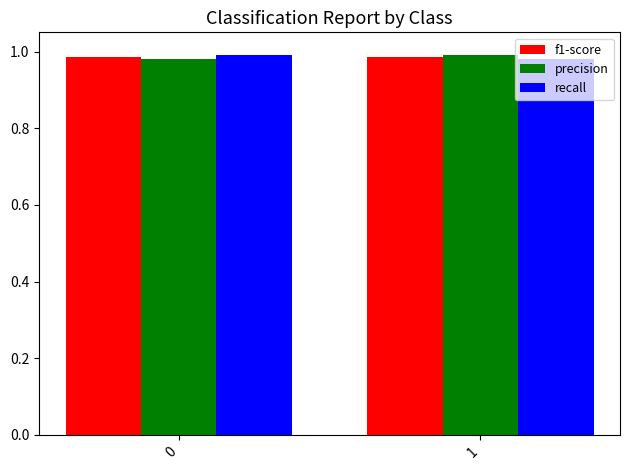

What is the total value across all series at 0?

3.0